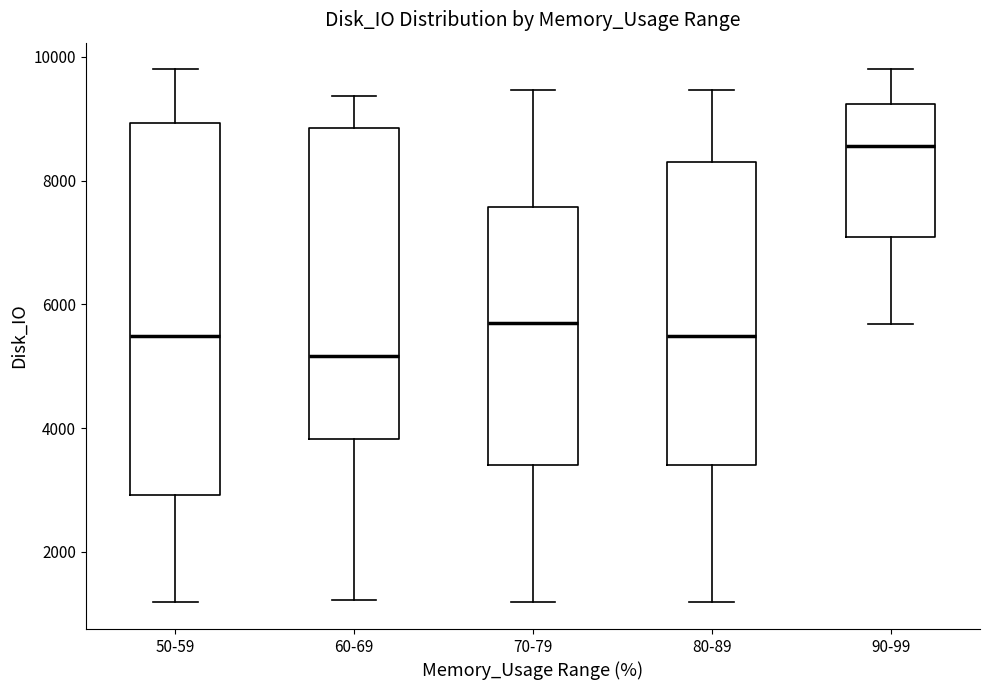

Reading left to right, read every box against the y-axis: the position of its median line, the range the box covers, and the ends of its whiskers. The values are not printed on the chart, so give them approximately, as read against the axis.

50-59: median 5400, box 3000 to 9000, whiskers 1200 to 9800
60-69: median 5200, box 3800 to 8800, whiskers 1200 to 9400
70-79: median 5600, box 3400 to 7600, whiskers 1200 to 9400
80-89: median 5400, box 3400 to 8400, whiskers 1200 to 9400
90-99: median 8600, box 7000 to 9200, whiskers 5600 to 9800